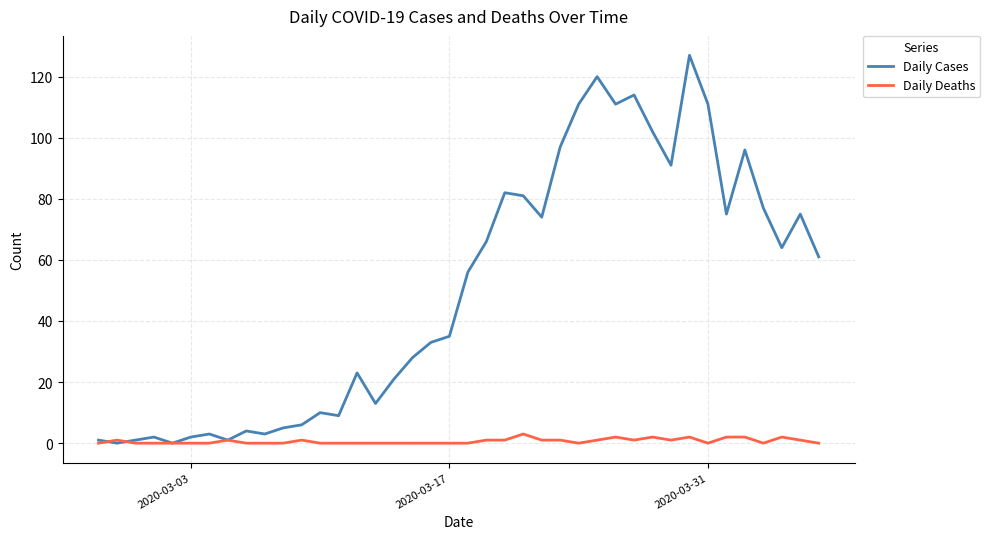

List the series in order of their peak value, highest first.

Daily Cases, Daily Deaths